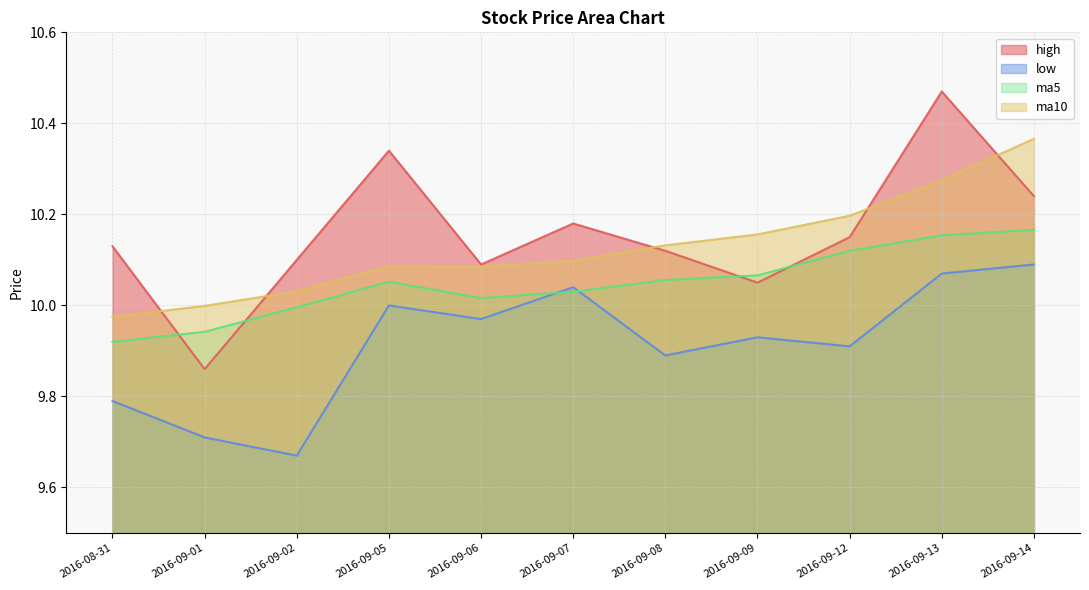

How many data points does each series have?

11